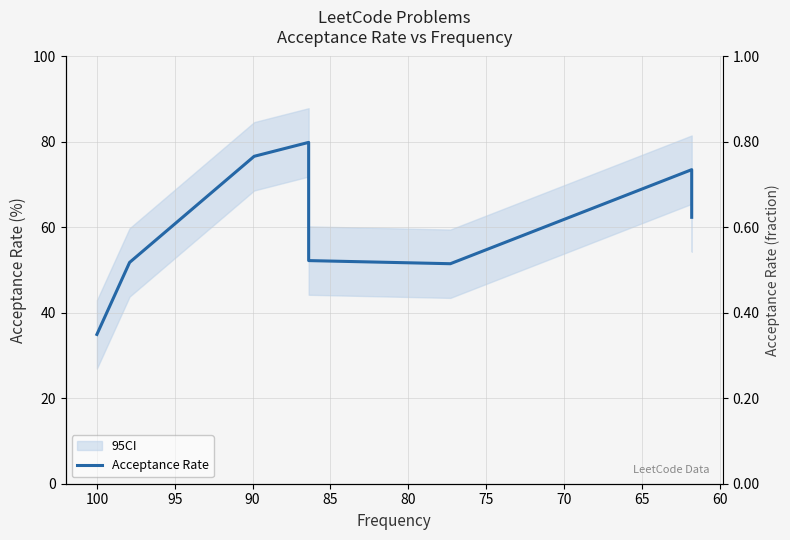

What is the change in value from 55 to 80?

+16.5